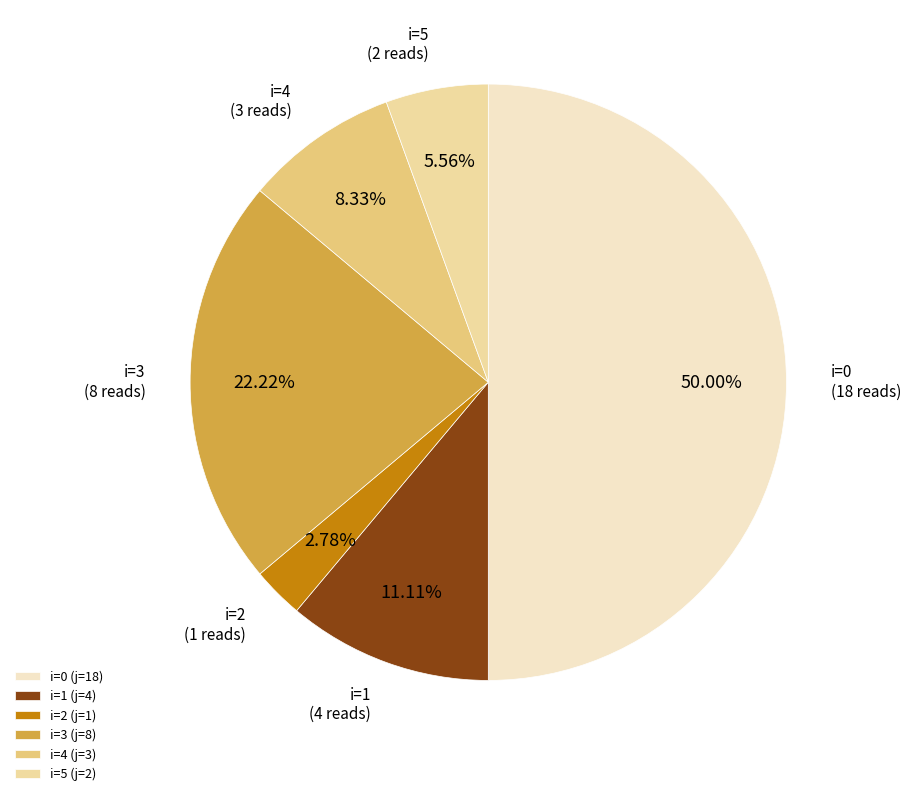

Is i=3 the majority of the pie?

No